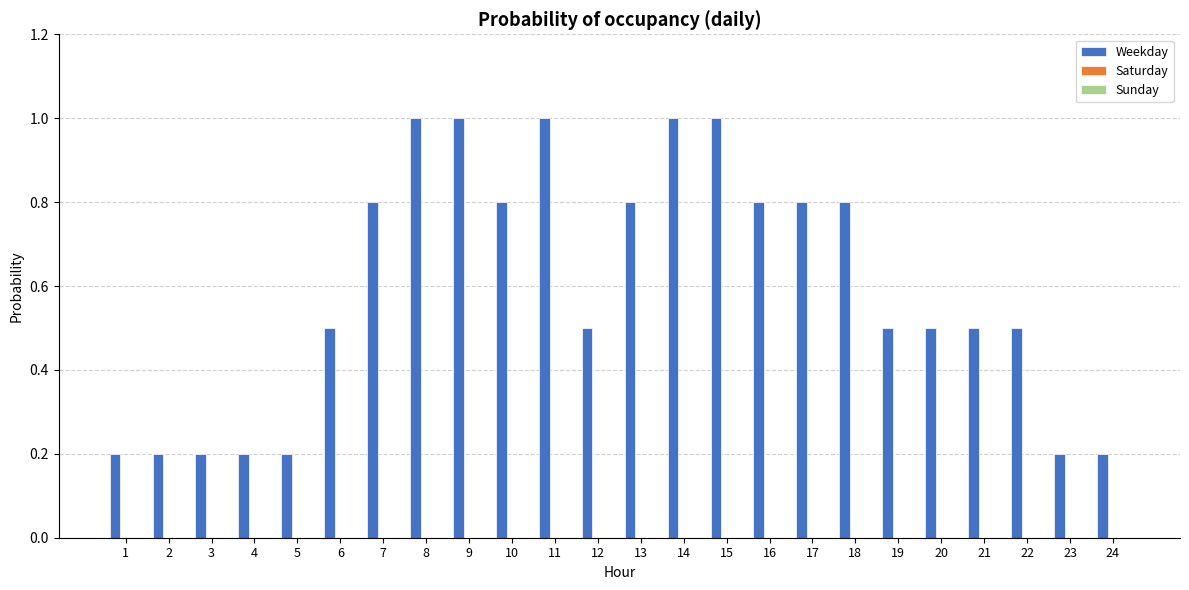

Which has a higher value, 14 or 3?

14